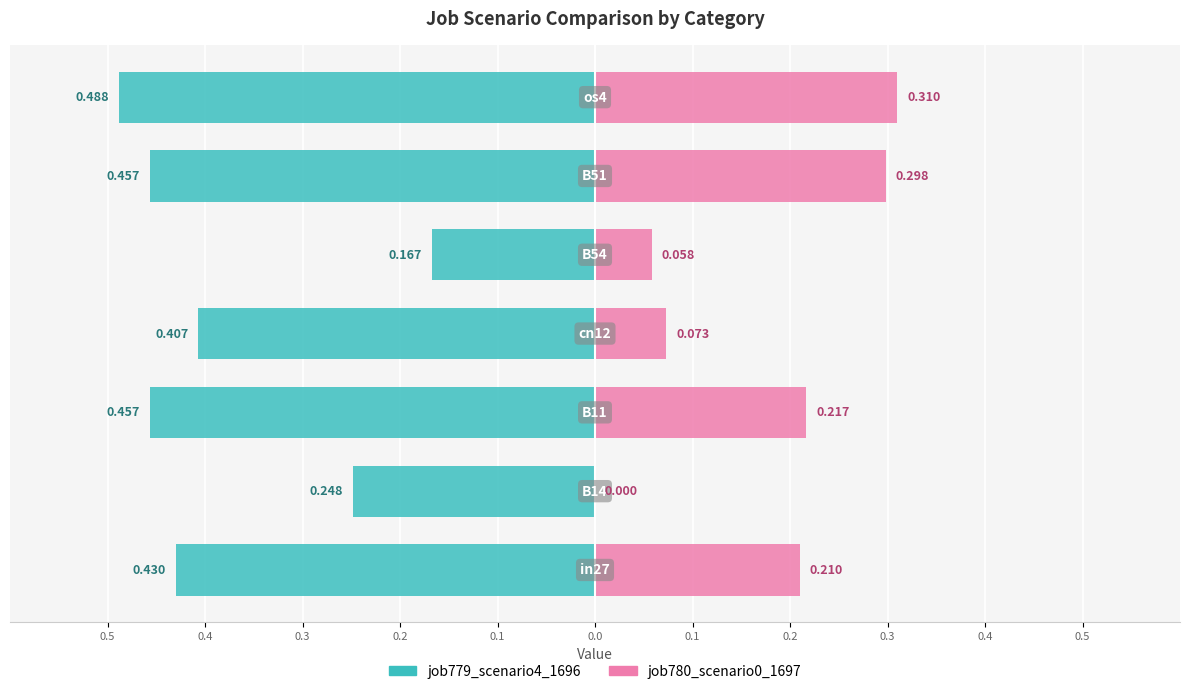

Rank the series at 0.1 from highest to lowest value.

job780_scenario0_1697, job779_scenario4_1696